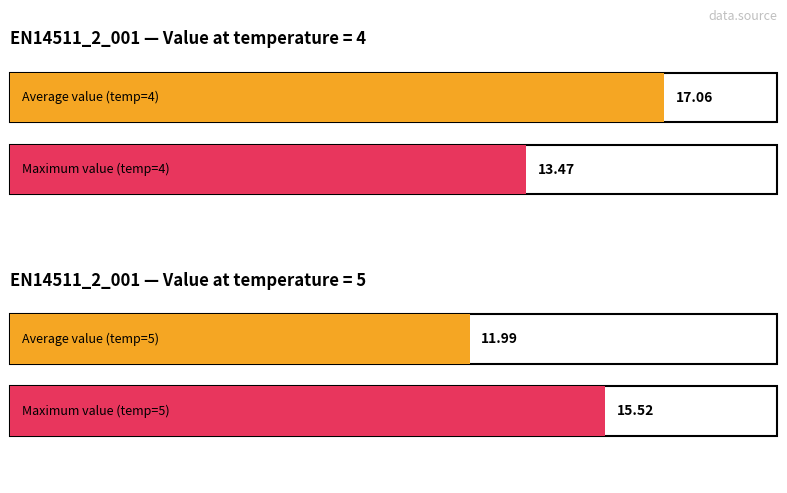

How many bars are there in each group?

2